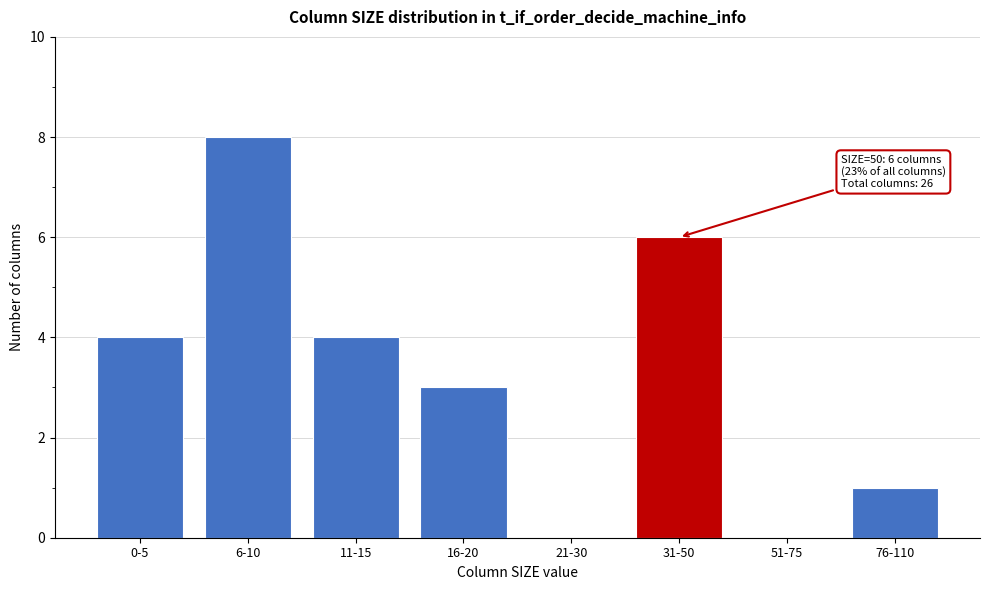

Reading left to right, transcribe all the data shown in this chart.

0-5=4	6-10=8	11-15=4	16-20=3	21-30=0	31-50=6	51-75=0	76-110=1